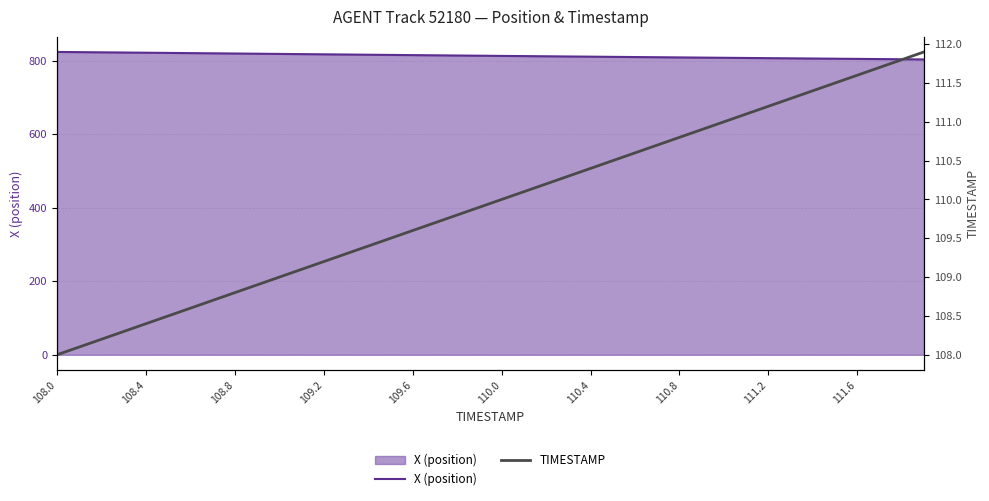

The X (position) series shows 515.5 at 19. True or false?

False